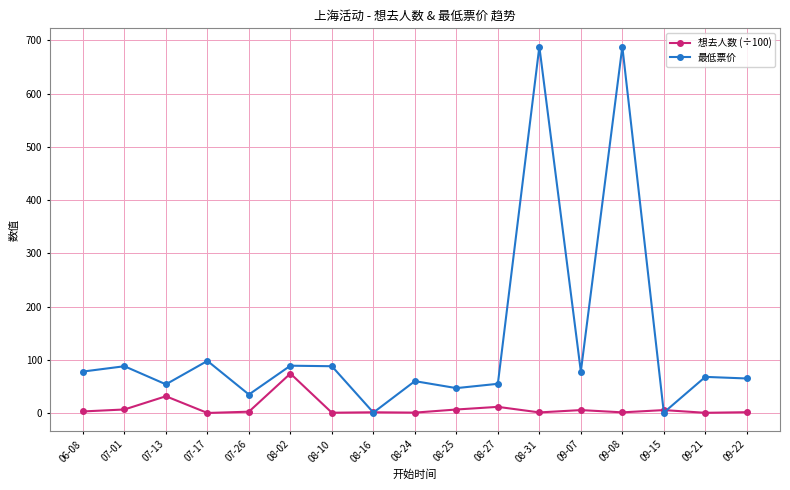

The value of 最低票价 at 08-25 is 74.0. True or false?

False